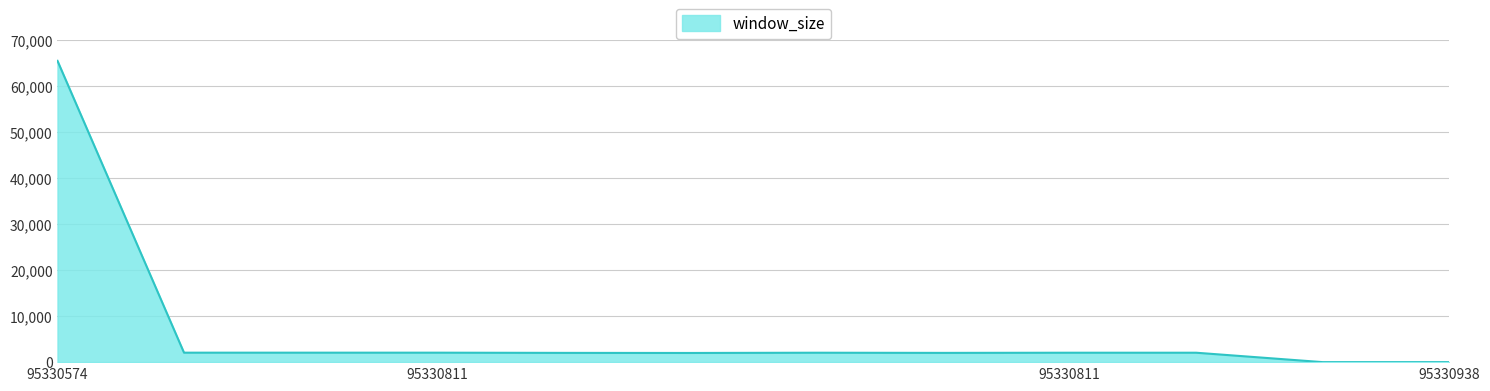

Count the number of data series in this chart.

1